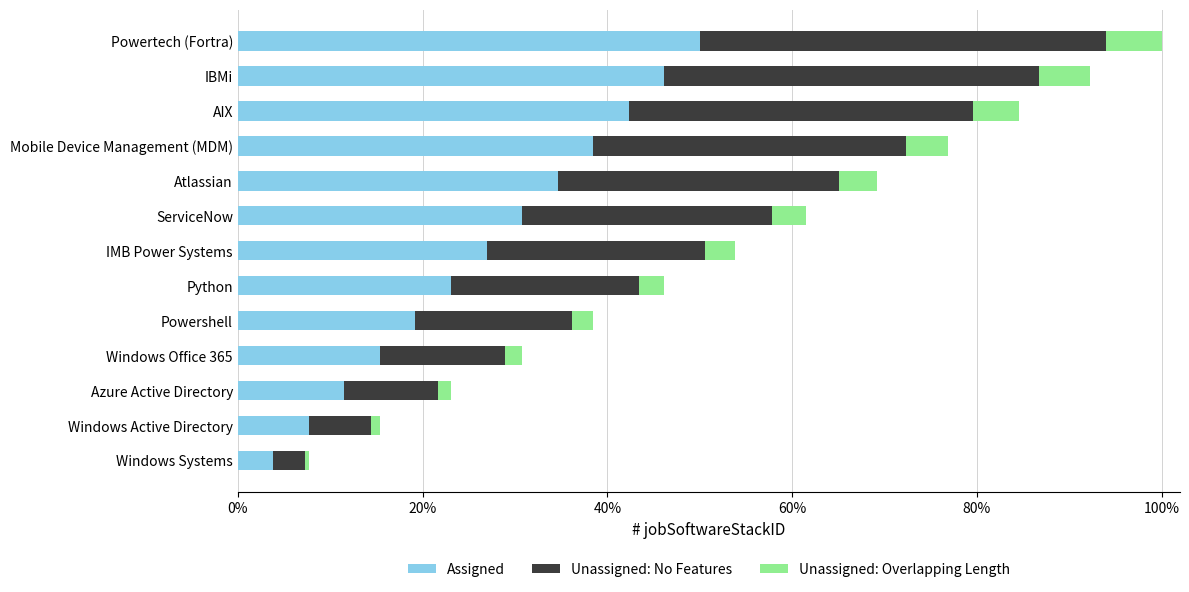

What value does the Assigned series have at Atlassian?

34.6